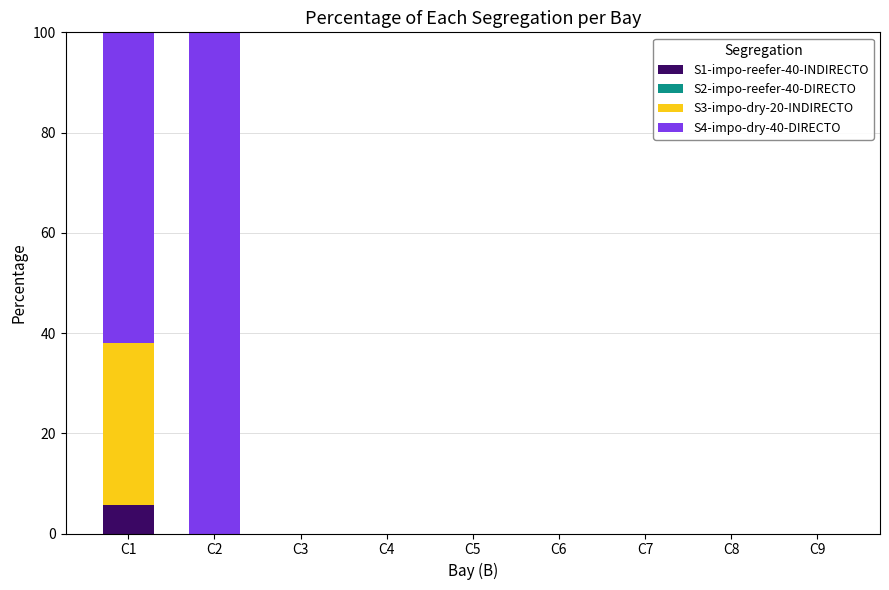

Is it true that S1-impo-reefer-40-INDIRECTO equals 0.0 at C2?

True